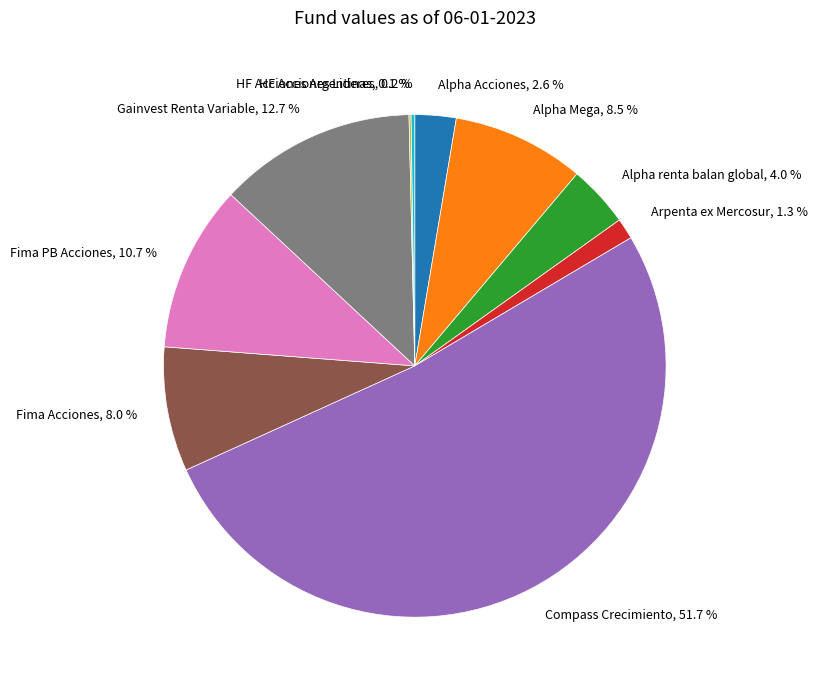

Is there any slice that represents more than half of the pie?

Yes